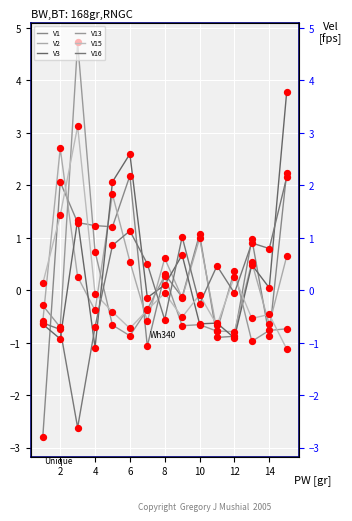

Is the value of V13 at 14 greater than the value of V15 at 12?

Yes